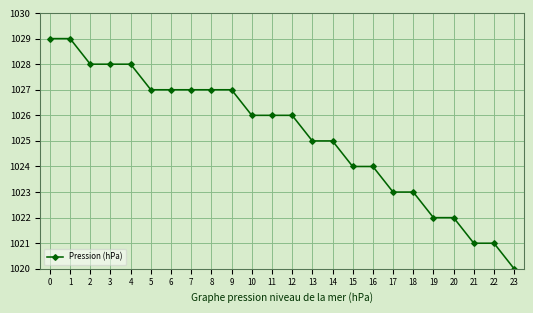

What is the sum of all values?

24605